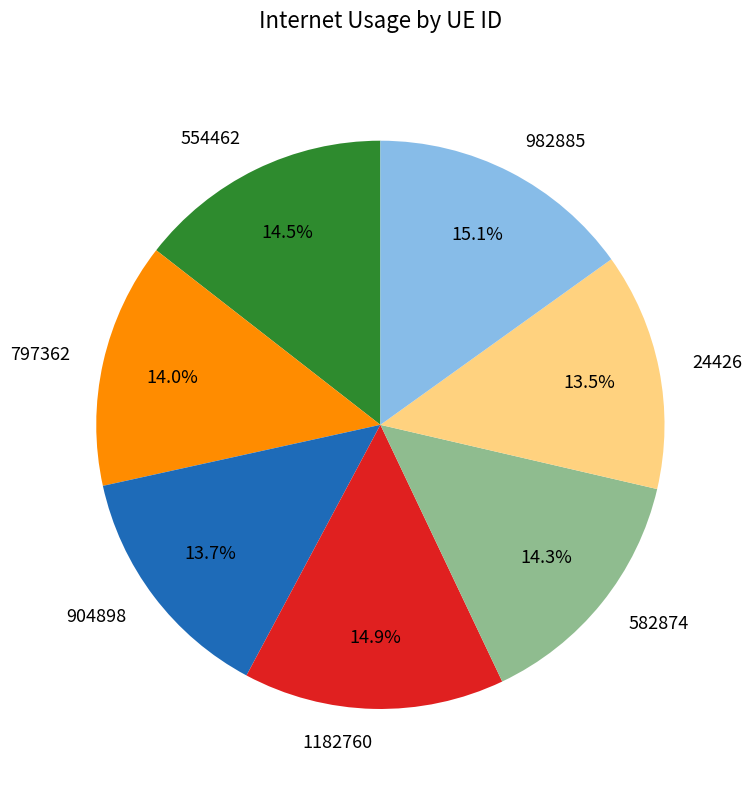

Count the number of slices in the pie.

7